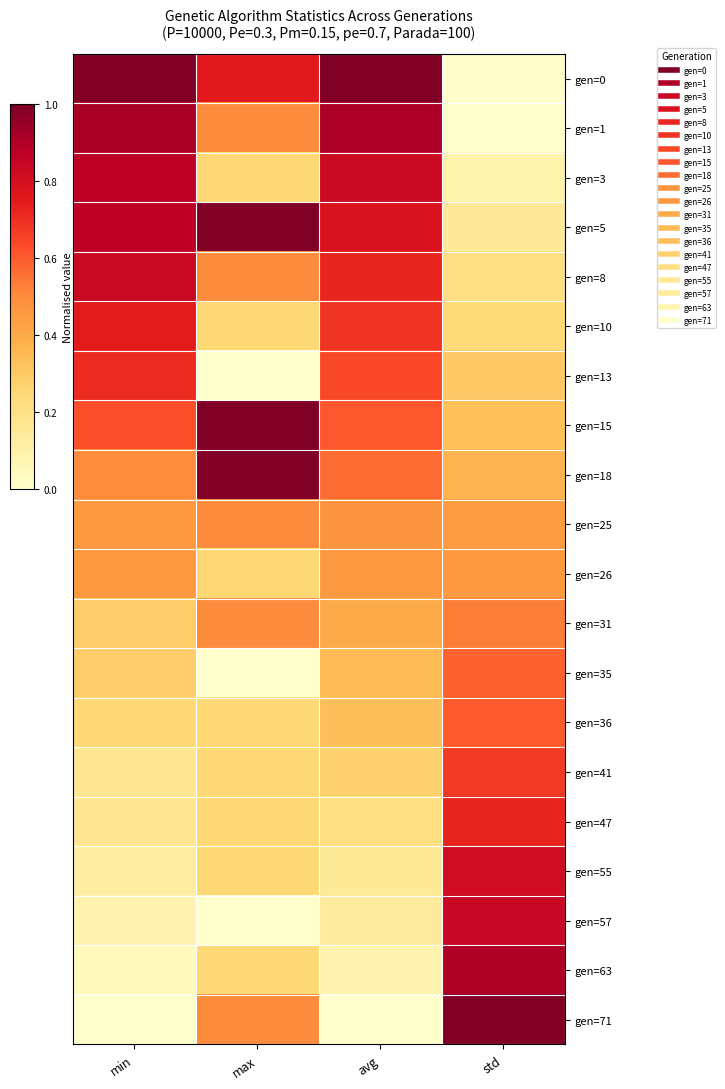

Count the number of categories in the chart.

4